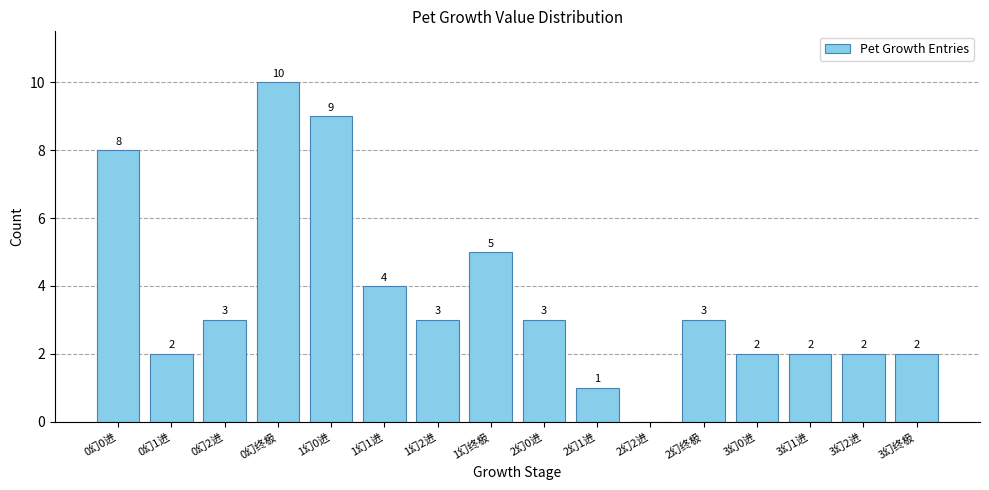

Reading left to right, transcribe all the data shown in this chart.

0幻0进=8	0幻1进=2	0幻2进=3	0幻终极=10	1幻0进=9	1幻1进=4	1幻2进=3	1幻终极=5	2幻0进=3	2幻1进=1	2幻2进=0	2幻终极=3	3幻0进=2	3幻1进=2	3幻2进=2	3幻终极=2